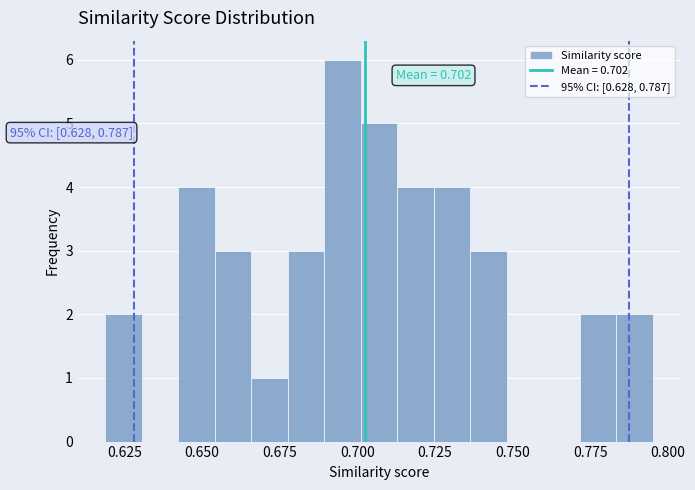

Read against the x-axis, roughly where is the centre of the tallest bar?

0.695